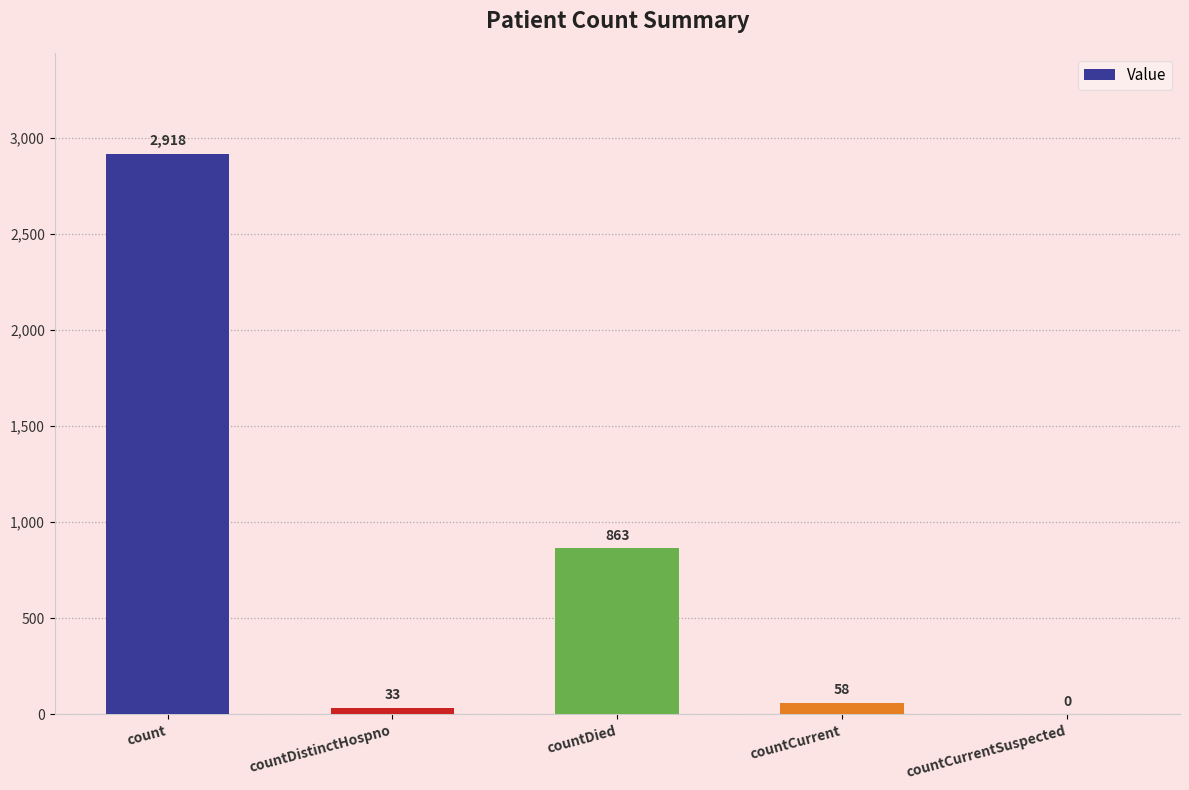

How many positive values are there?

4